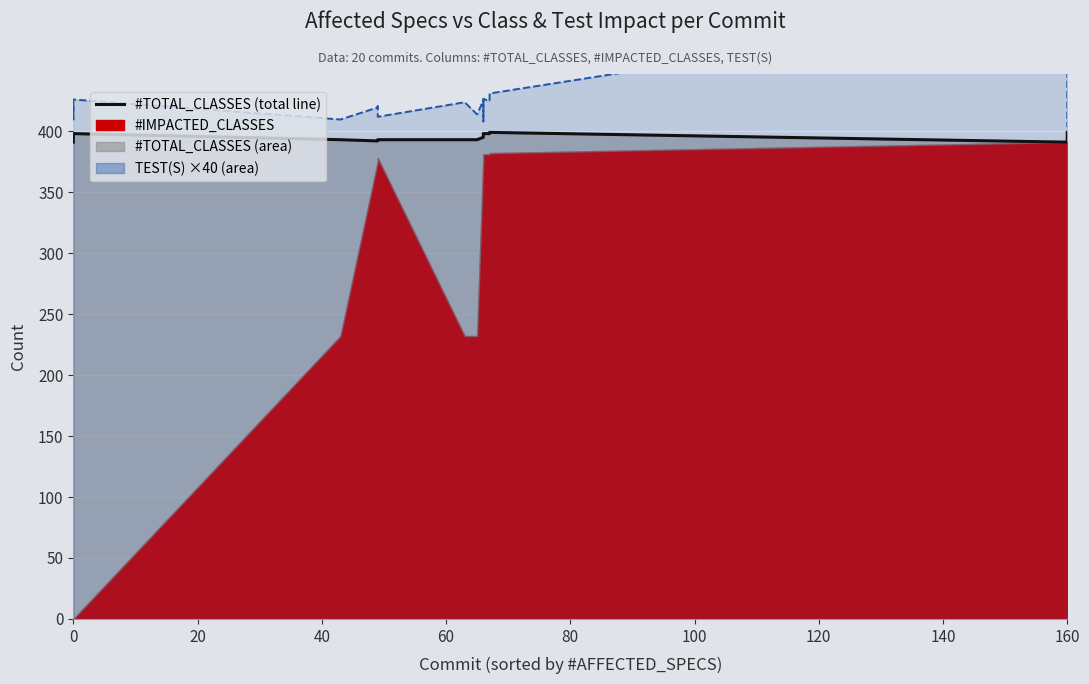

How many interior local peaks does the TEST(S) ×40 (line) series have?

6